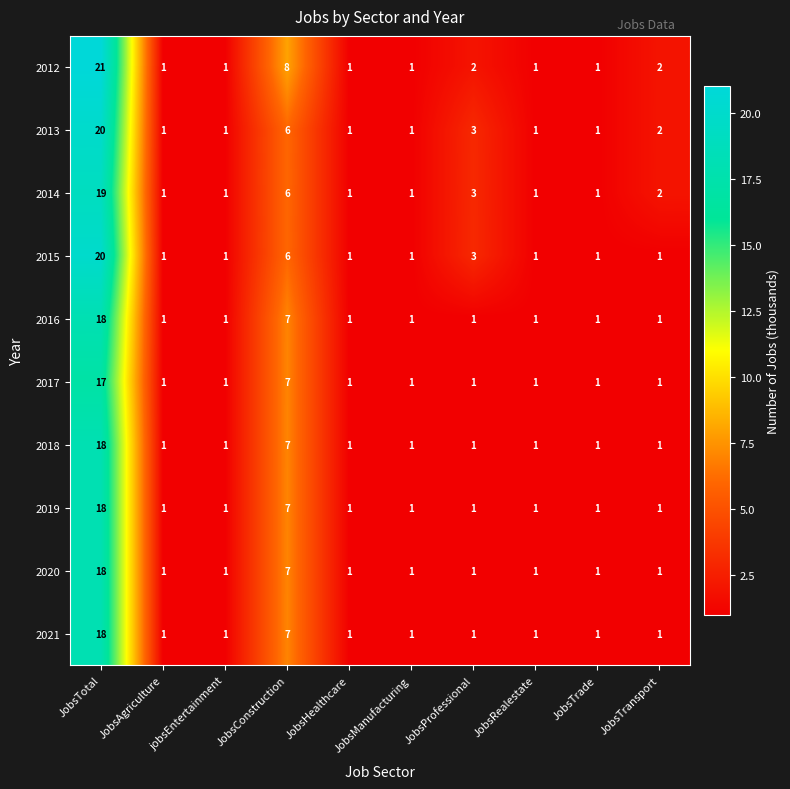

The value of 2013 at JobsConstruction is 6. True or false?

True